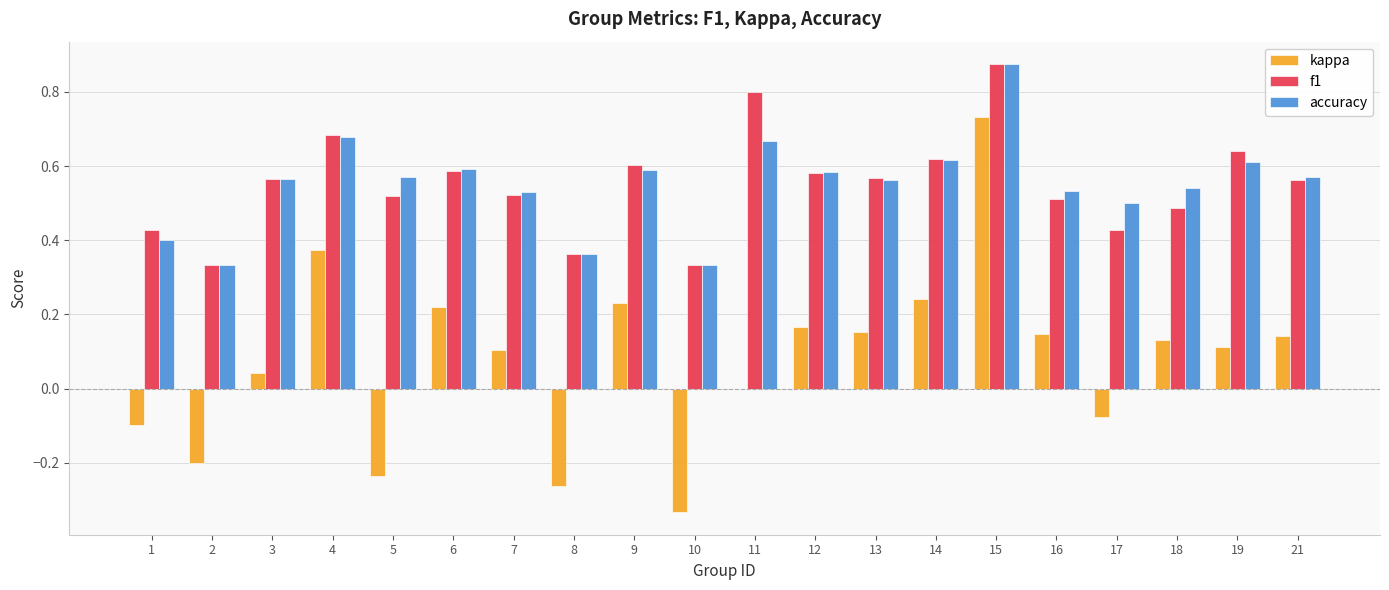

How many groups of bars are there?

20